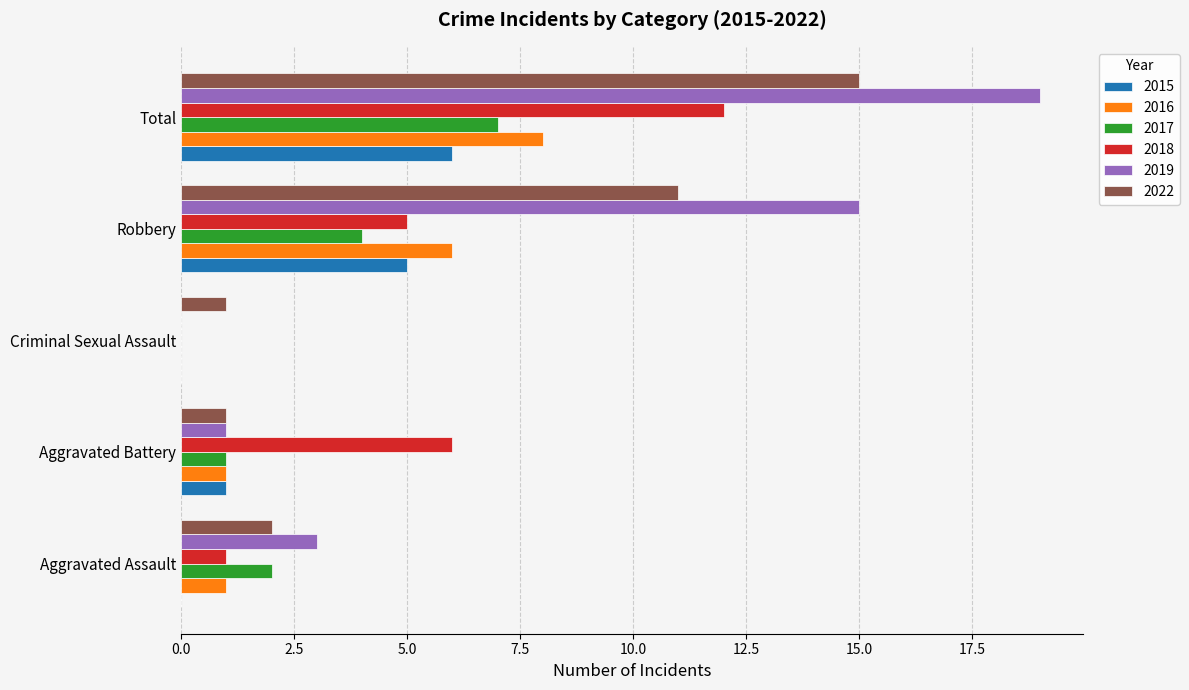

Which series changed the most between Criminal Sexual Assault and Total?

2019